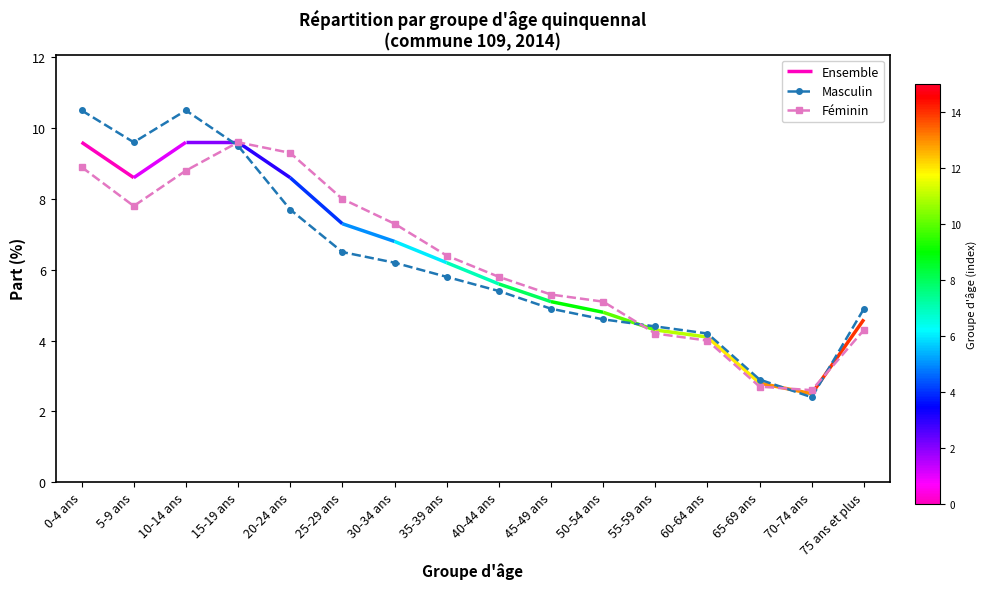

At 75 ans et plus, list the series in order from smallest to largest.

Féminin, Masculin